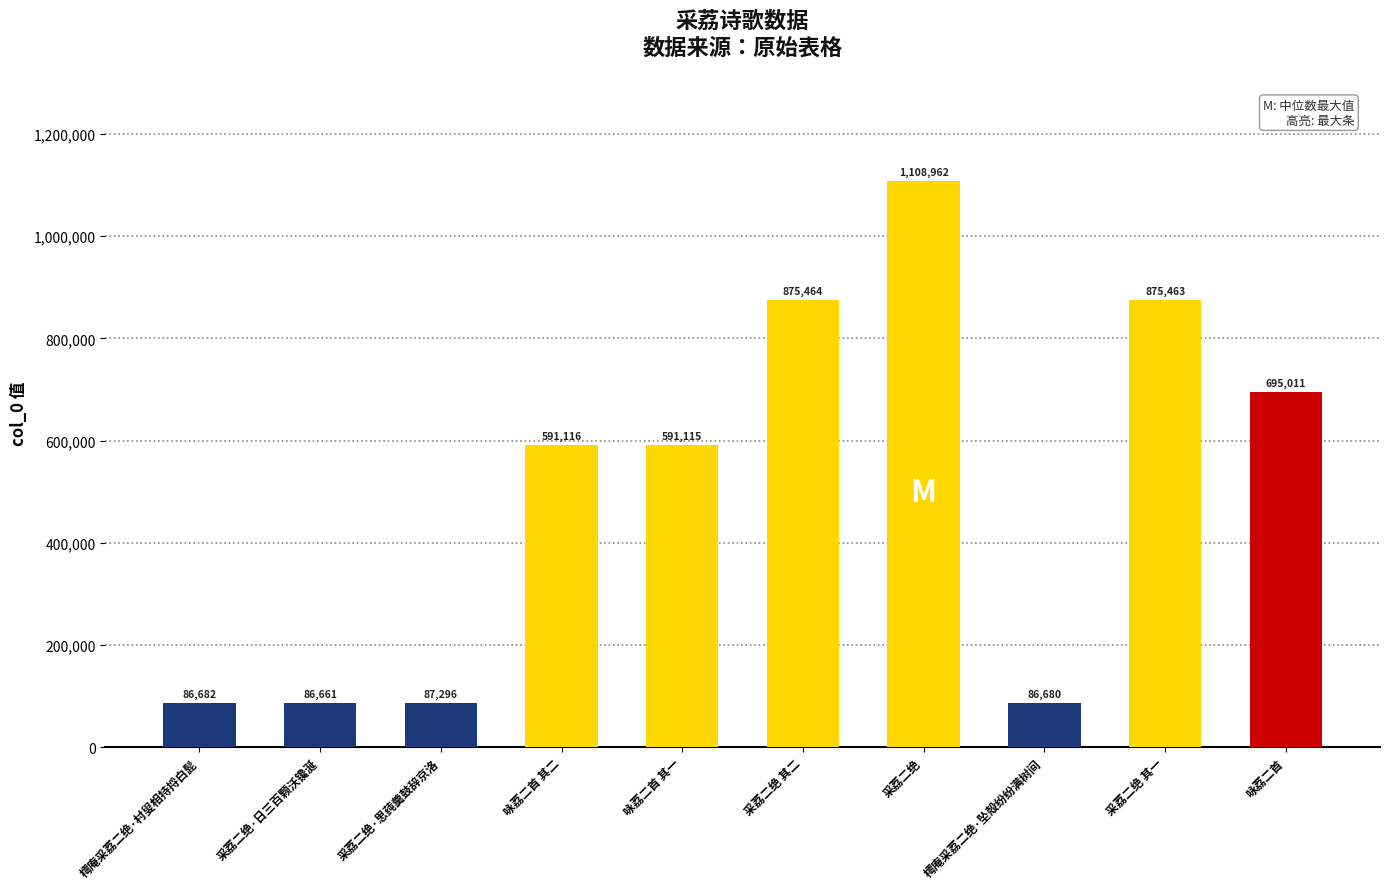

Which has a higher value, 采荔二绝·日三百颗沃镵涎 or 樗庵采荔二绝·村叟相持捋白髭?

樗庵采荔二绝·村叟相持捋白髭